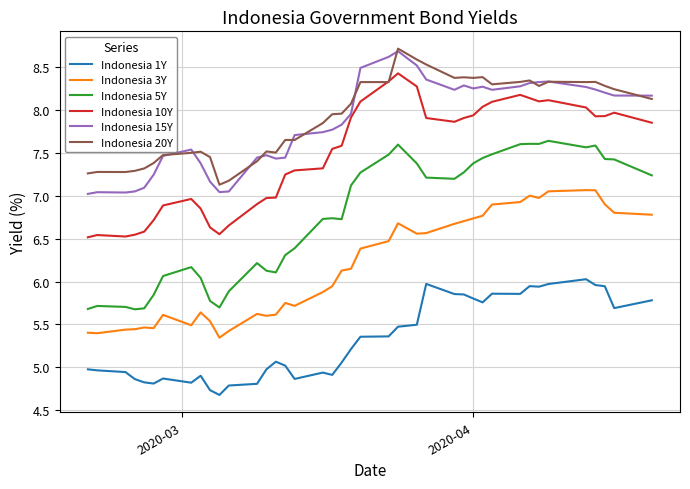

What is the maximum value shown in the chart?

8.7